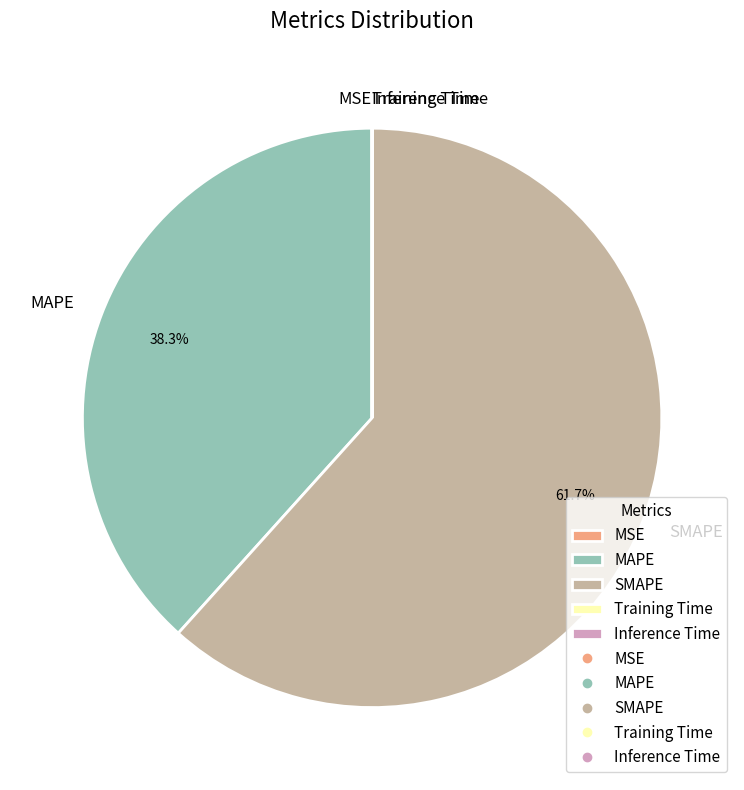

Is SMAPE the majority of the pie?

Yes